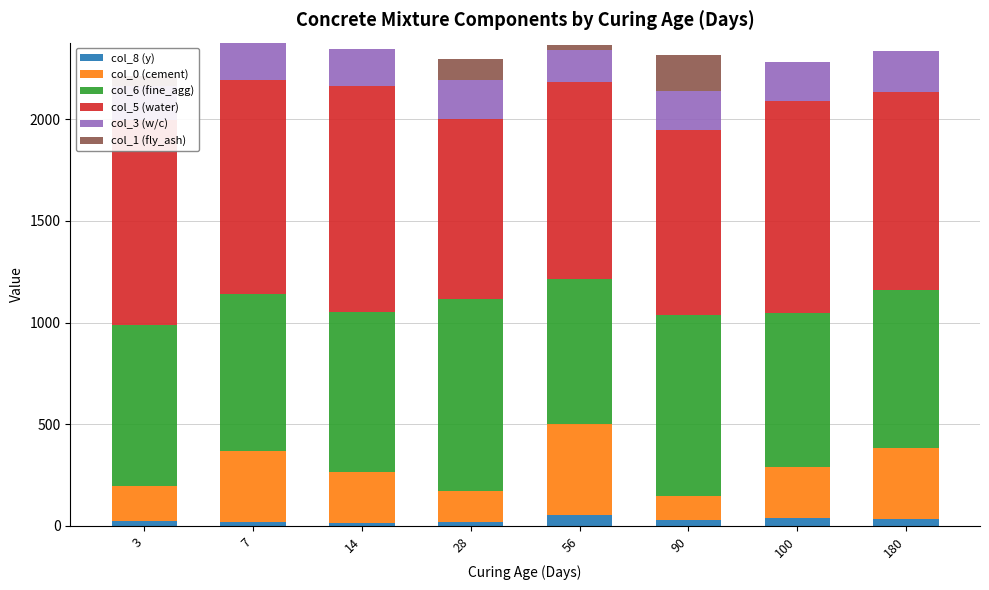

What is the sum of all col_8 (y) values?

234.2